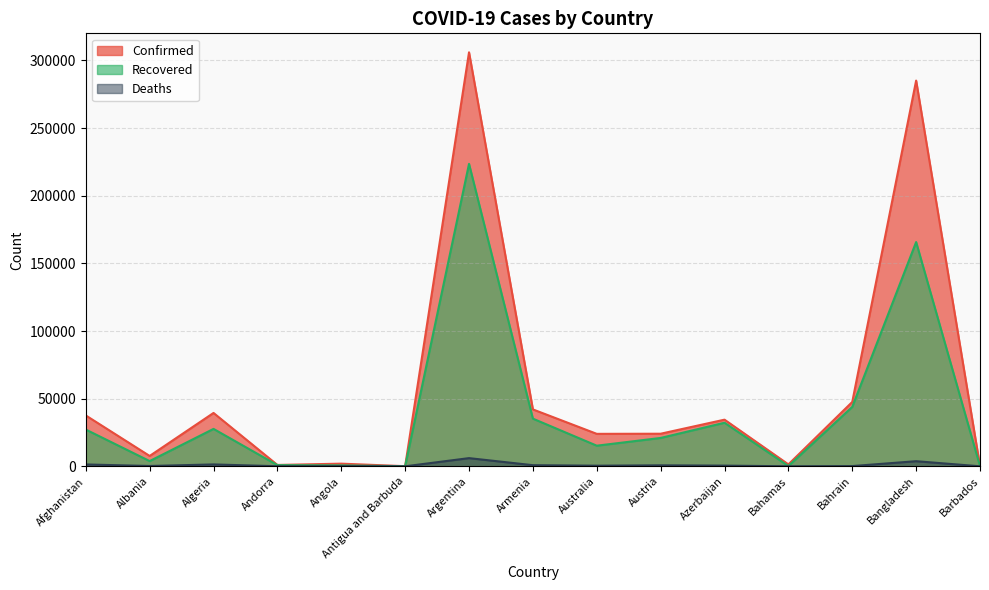

How many lines are shown in the chart?

3